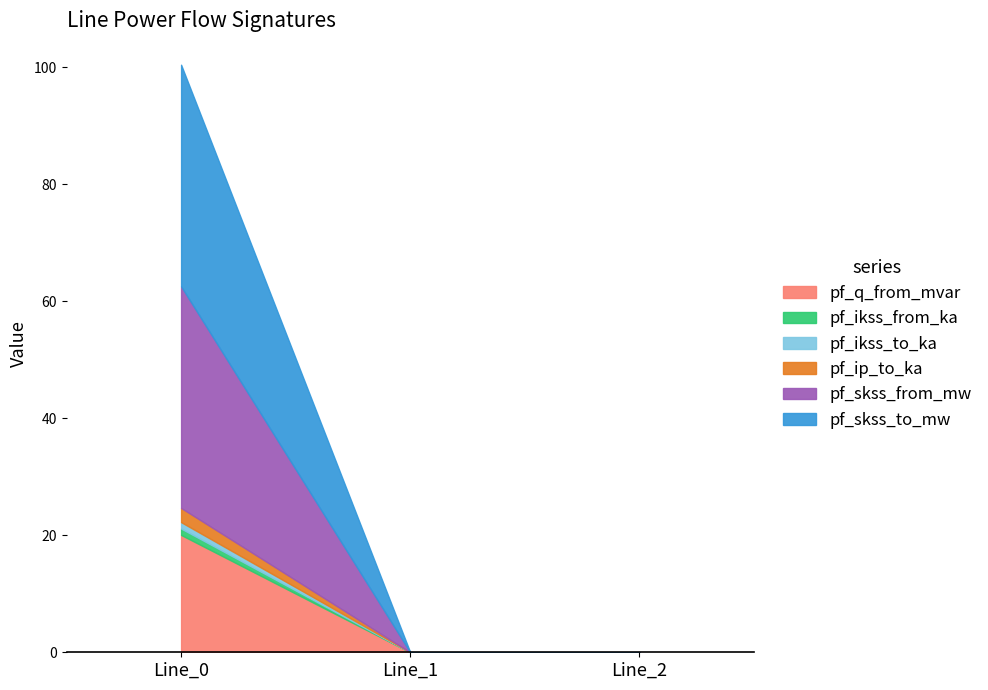

The value of pf_ip_to_ka at Line_2 is 1.4. True or false?

False